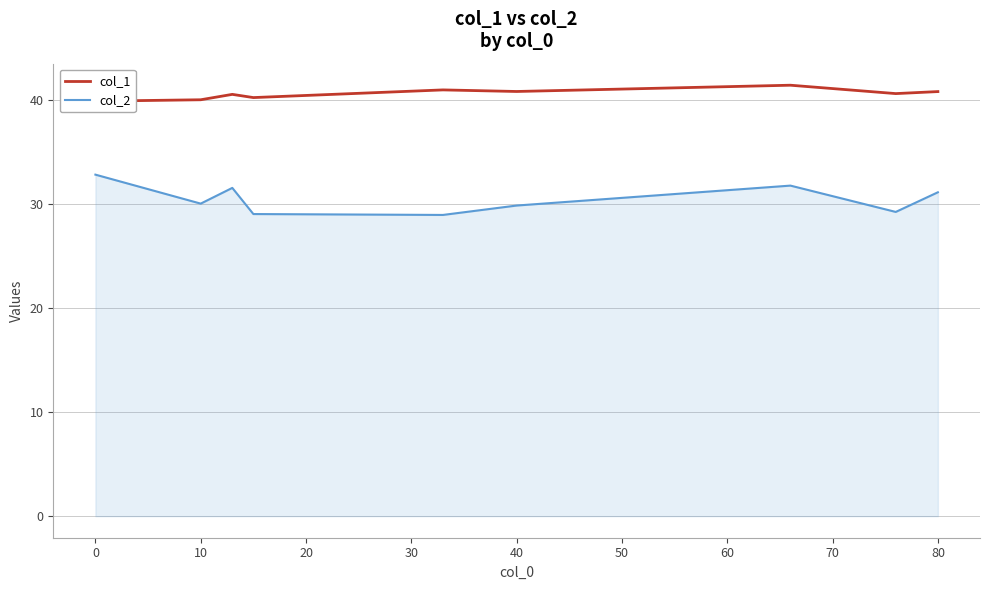

The col_2 series shows 51.0 at 10. True or false?

False